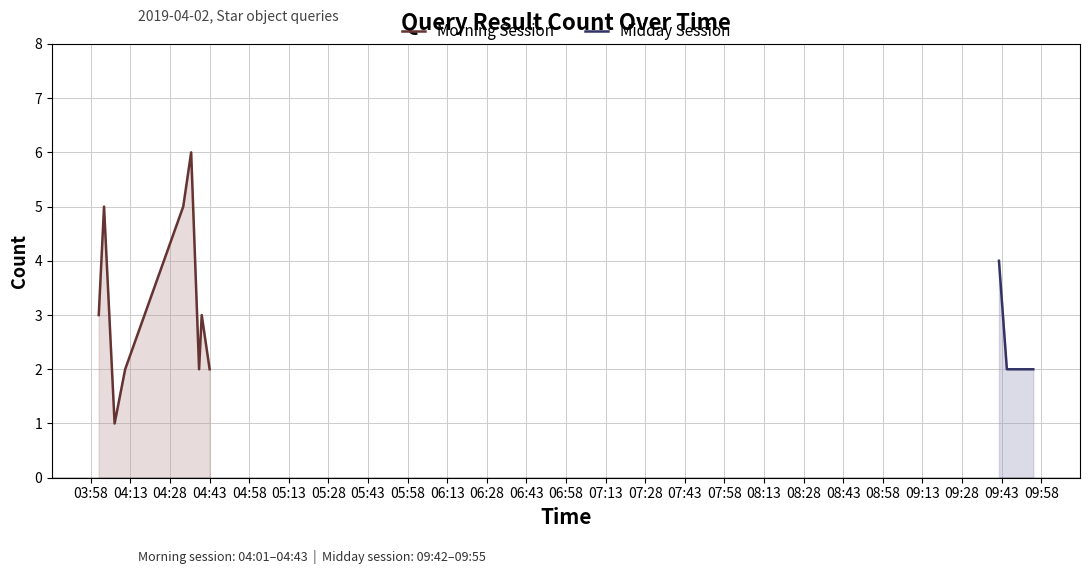

What is the difference between the second highest and minimum values?

4